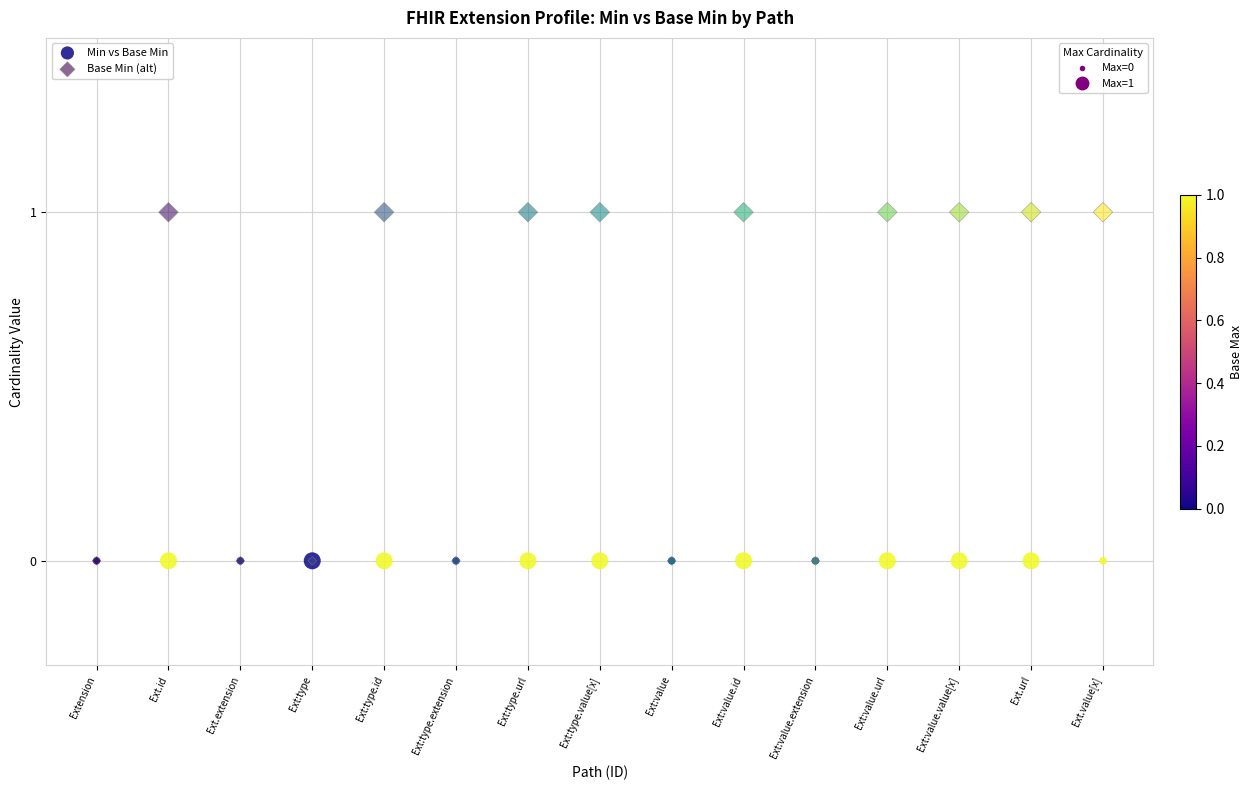

Which series reaches the maximum Y coordinate?

Base Min (alt)